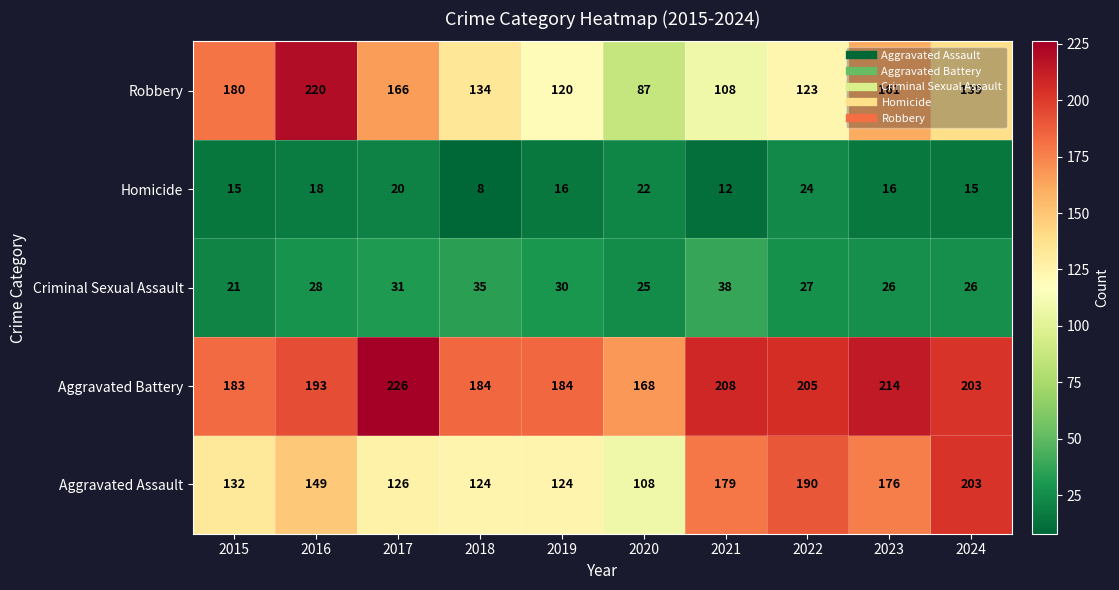

What is the difference between the highest and lowest values at 2023?

198